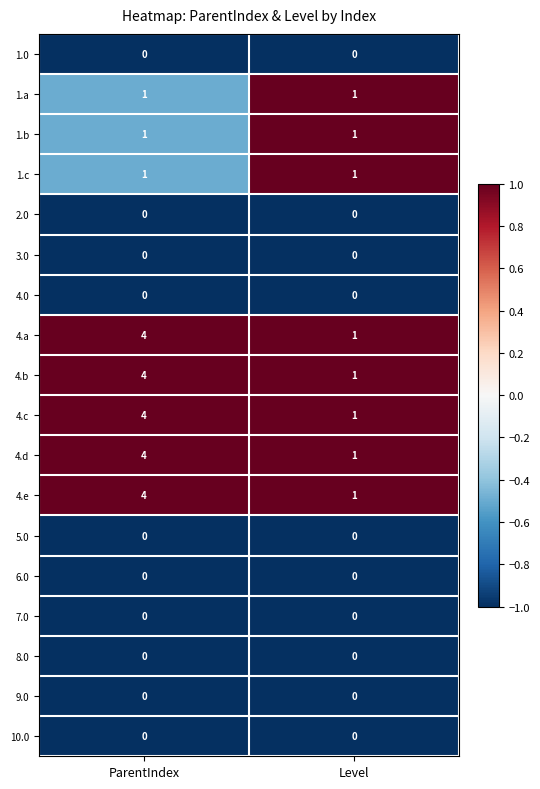

Which label corresponds to the largest value in the chart?

ParentIndex